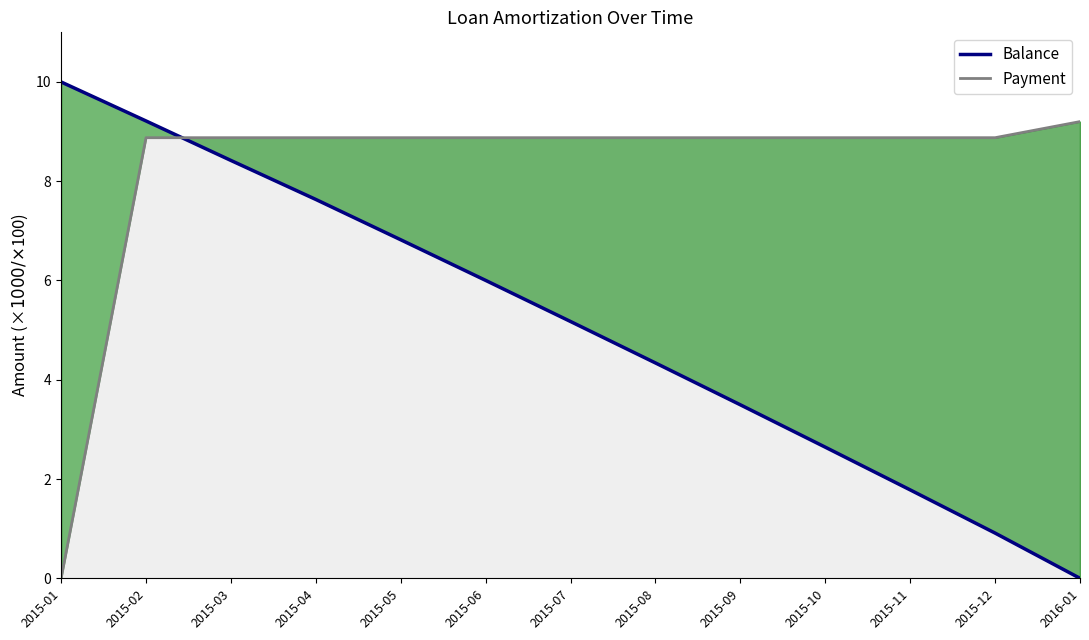

What position from the left is 2016-01?

13